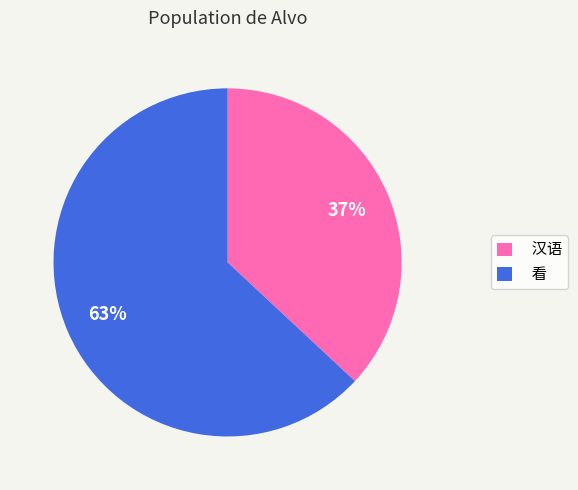

How many slices are in this pie chart?

2